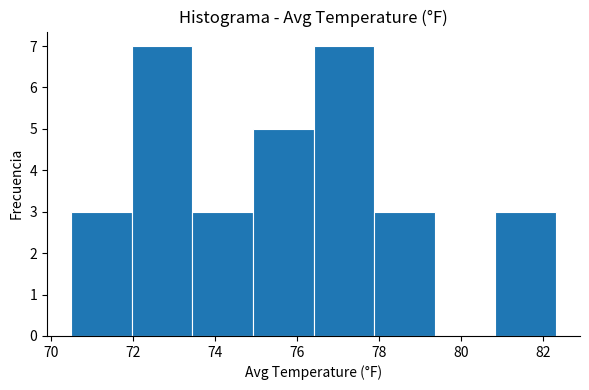

How tall is the bar that spans 75.0 to 76.4 on the x-axis? Neither the bar edges nor the heights are printed on the chart, so give them approximately, as read against the axes.

5